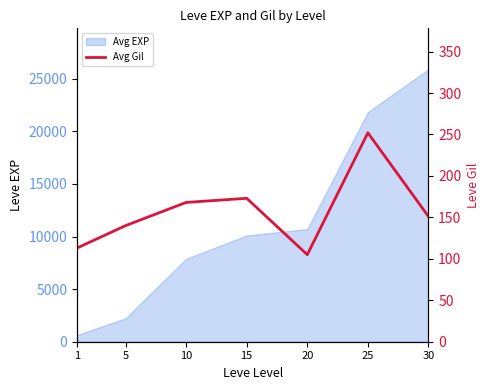

Does the chart have visible grid lines?

No